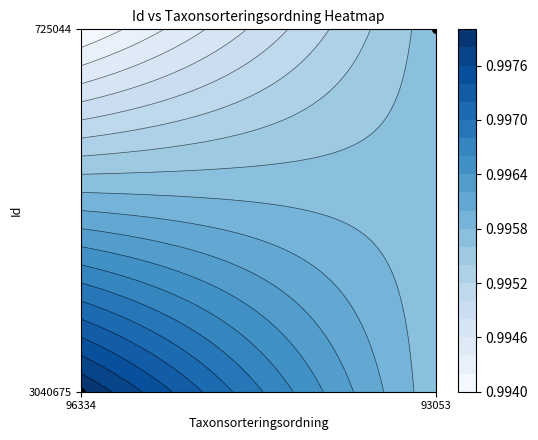

What is the difference between the maximum and minimum values?

1